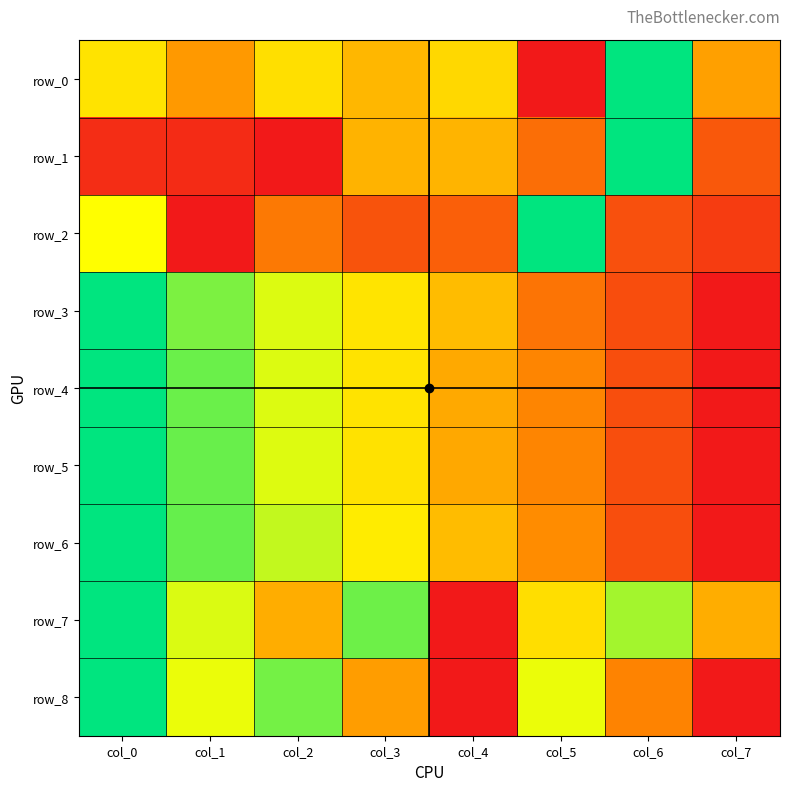

What is the sum of all row_6 values?

4.2